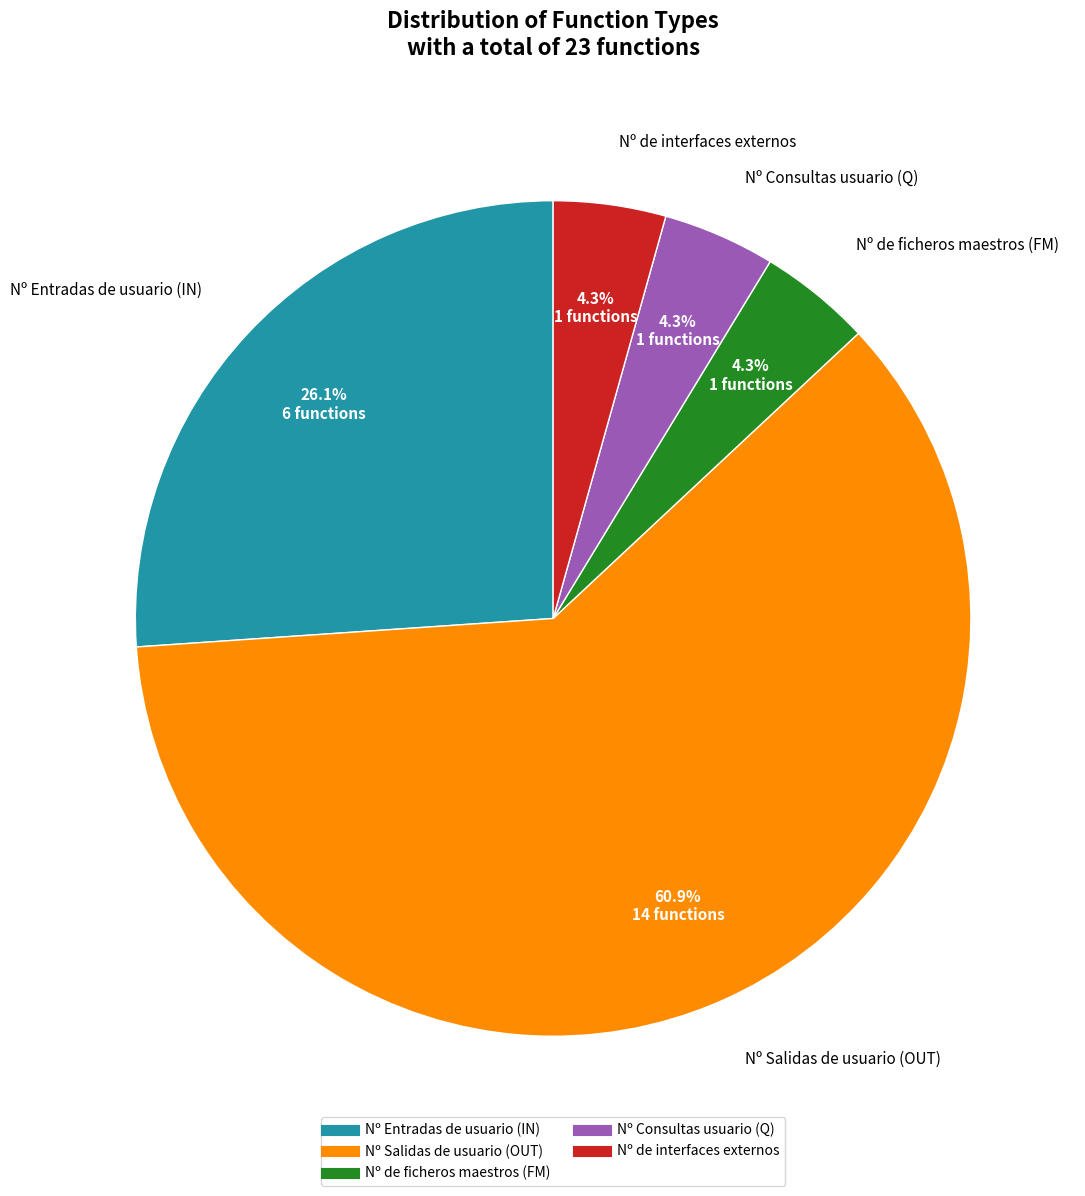

Count the number of slices in the pie.

5